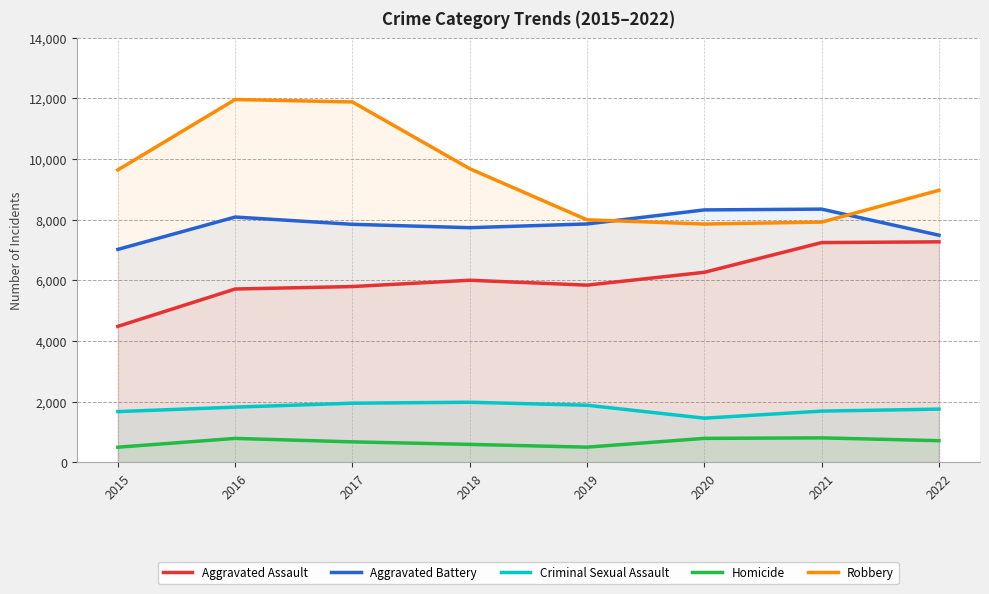

True or false: Robbery and Criminal Sexual Assault intersect in this chart.

False